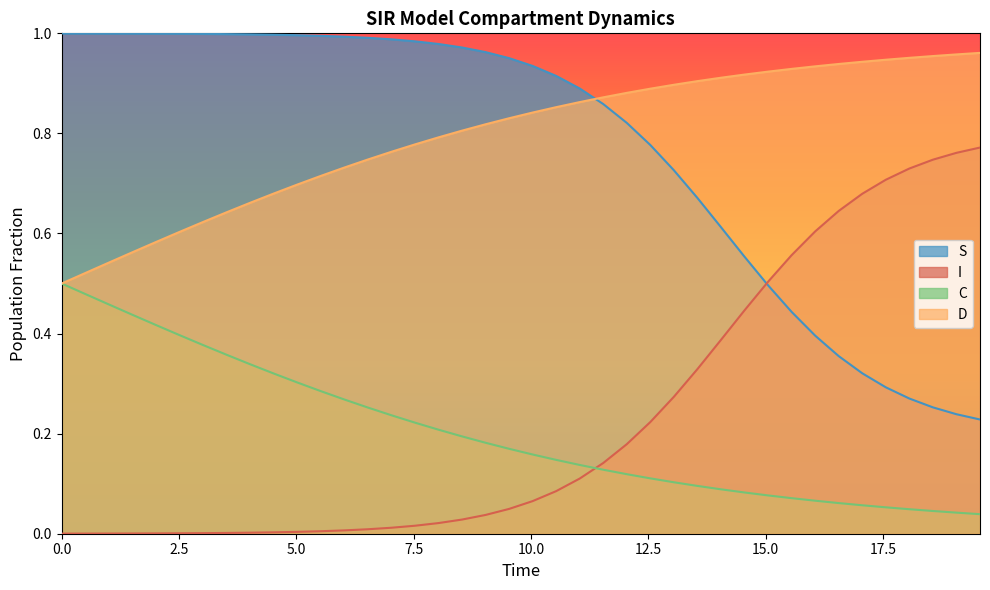

At how many categories does at least one series exceed 0?

40